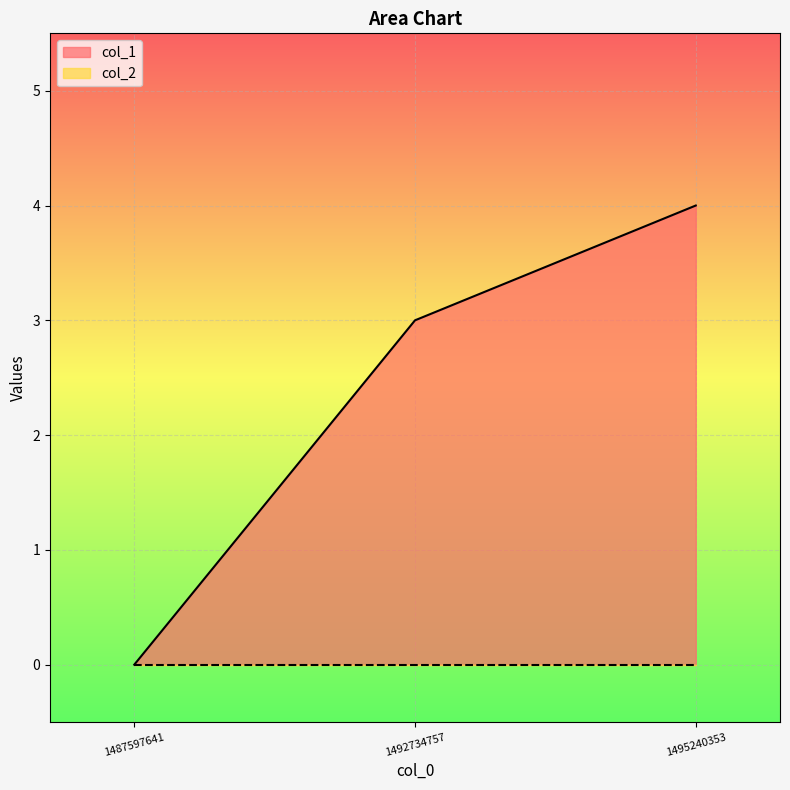

What is the difference between the maximum and minimum values?

4